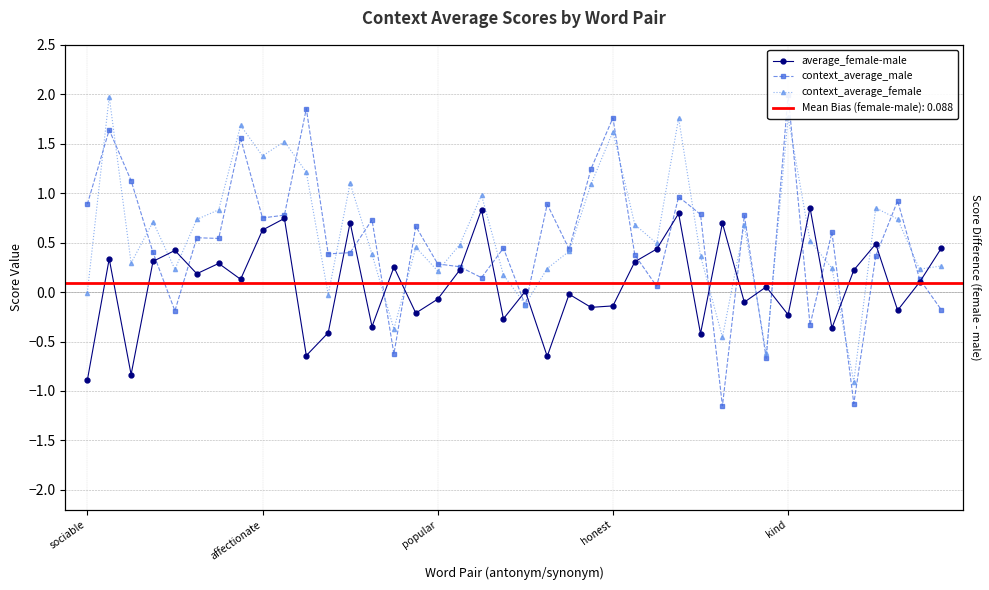

What is the smallest value displayed?

-1.2